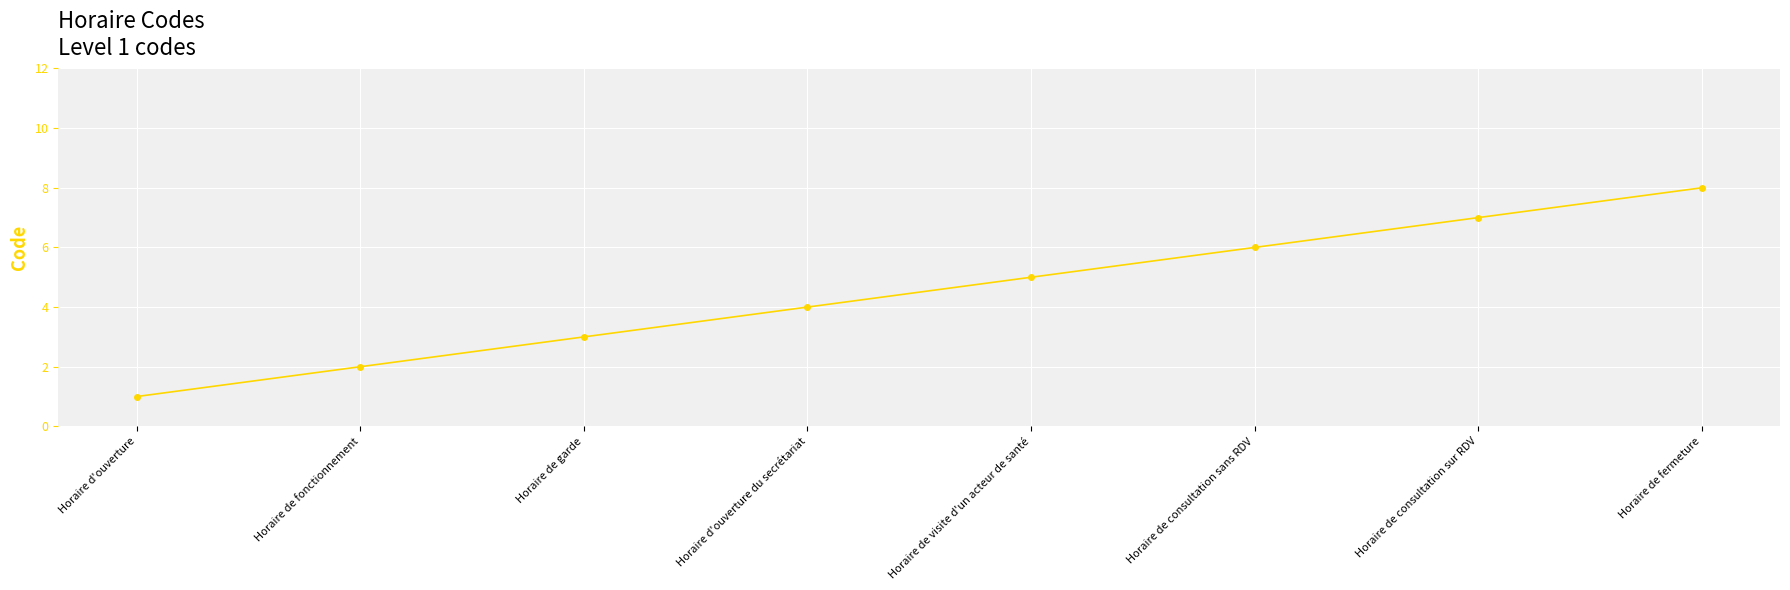

What is the smallest value displayed?

1